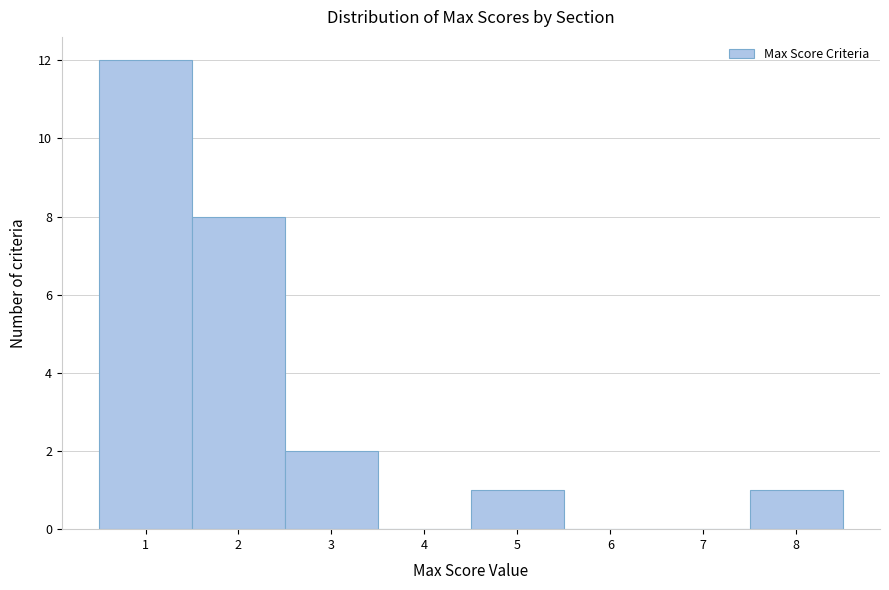

How tall is the bar that spans 7.5 to 8.5 on the x-axis? The values are not printed on the chart, so give them approximately, as read against the axis.

1